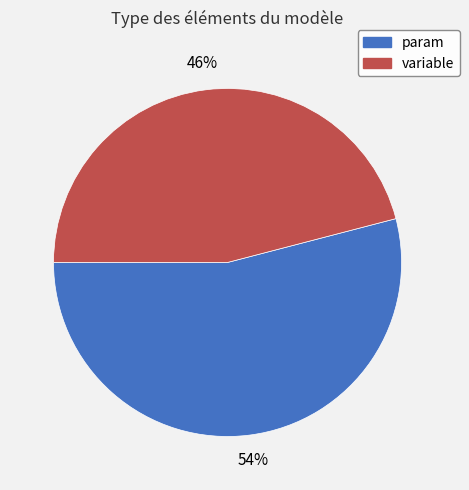

Is the sum of variable and param greater than half?

Yes